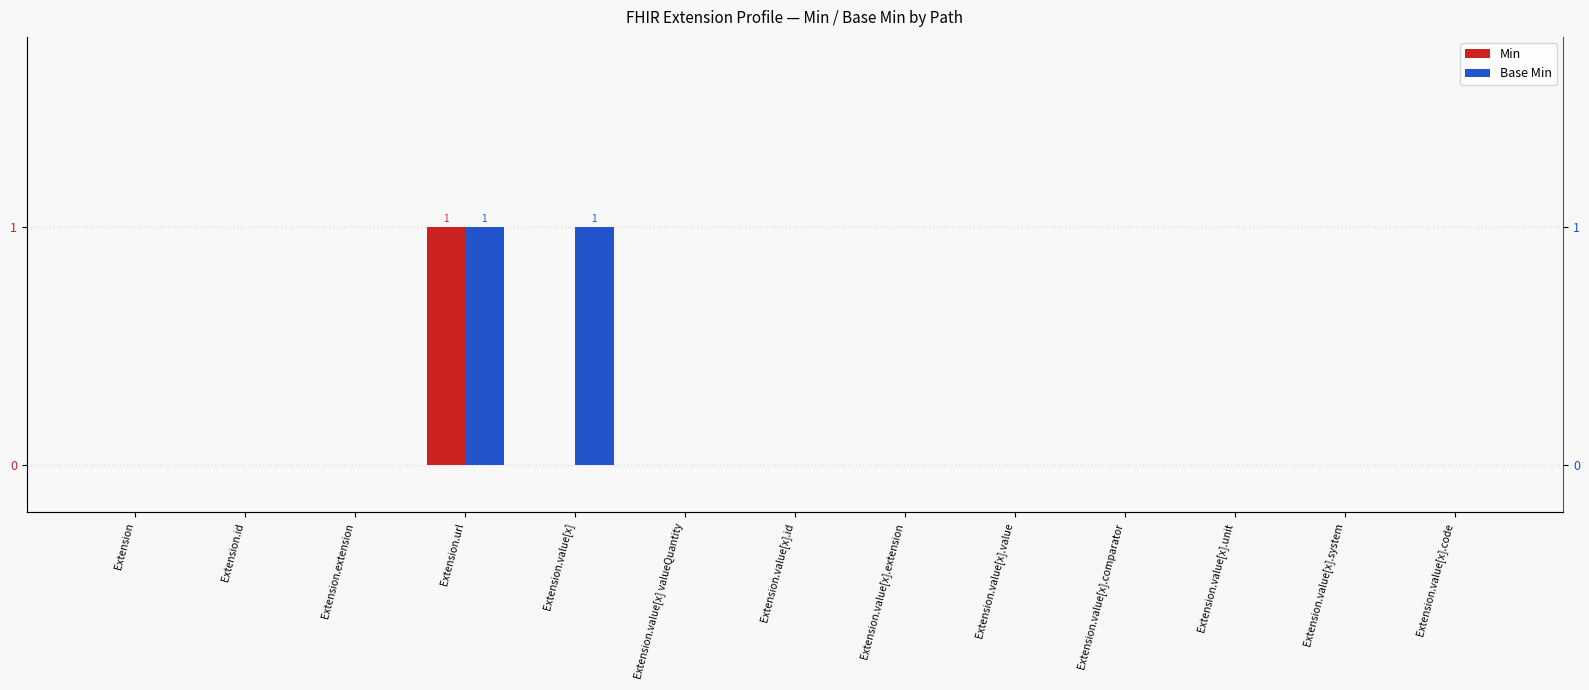

What is the label of the 5th bar from the left?

Extension.value[x]